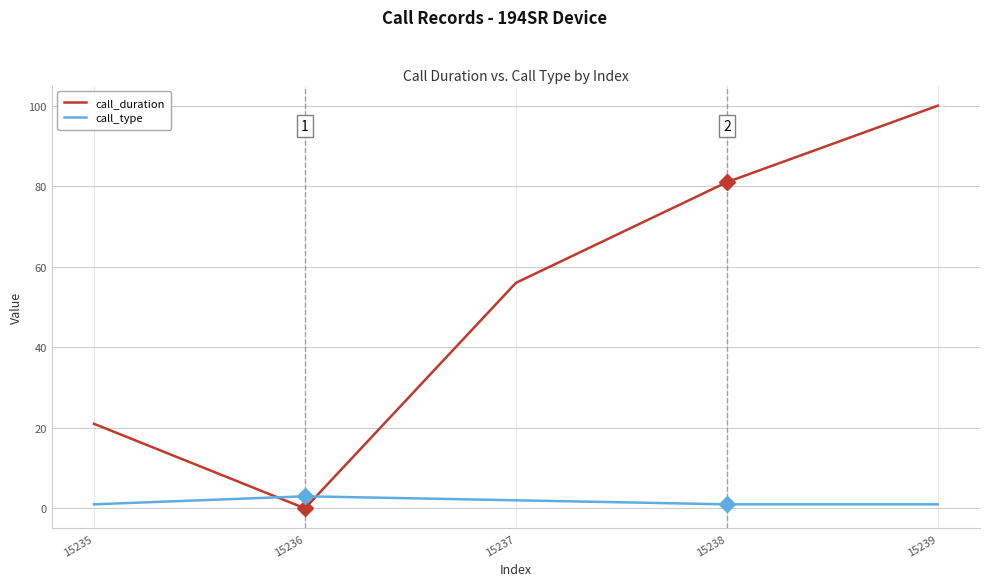

At how many categories does at least one series exceed 8?

4